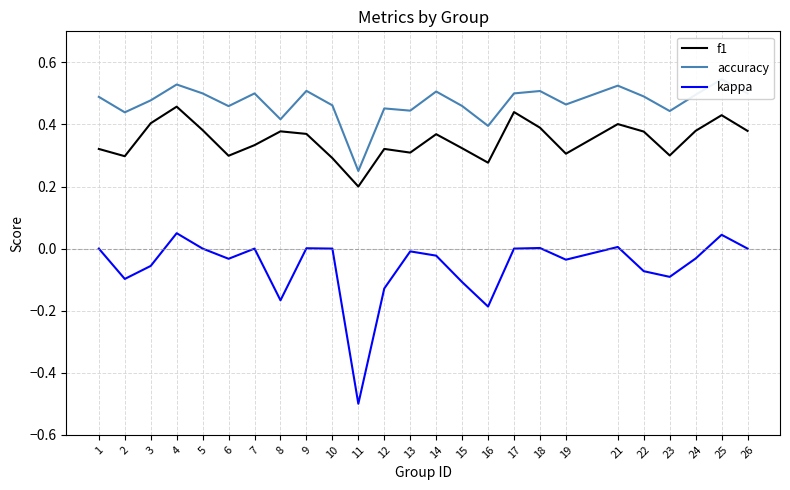

Which category has the lowest value across all series?

11